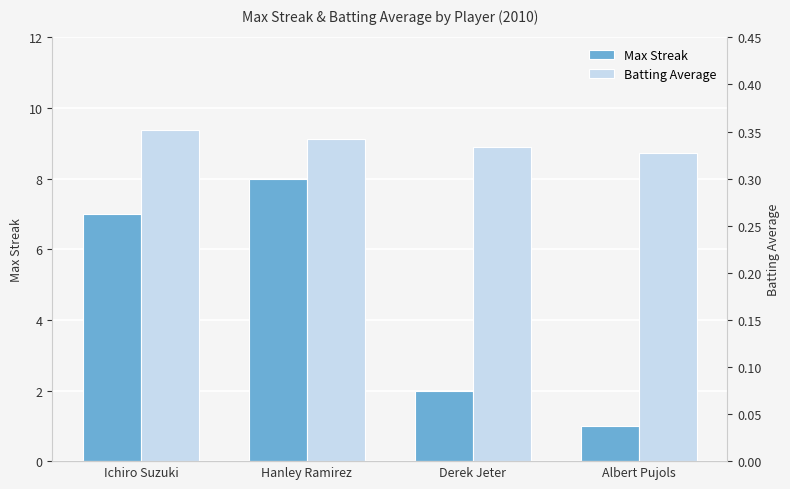

The Batting Average series shows 0.4 at Ichiro Suzuki. True or false?

True